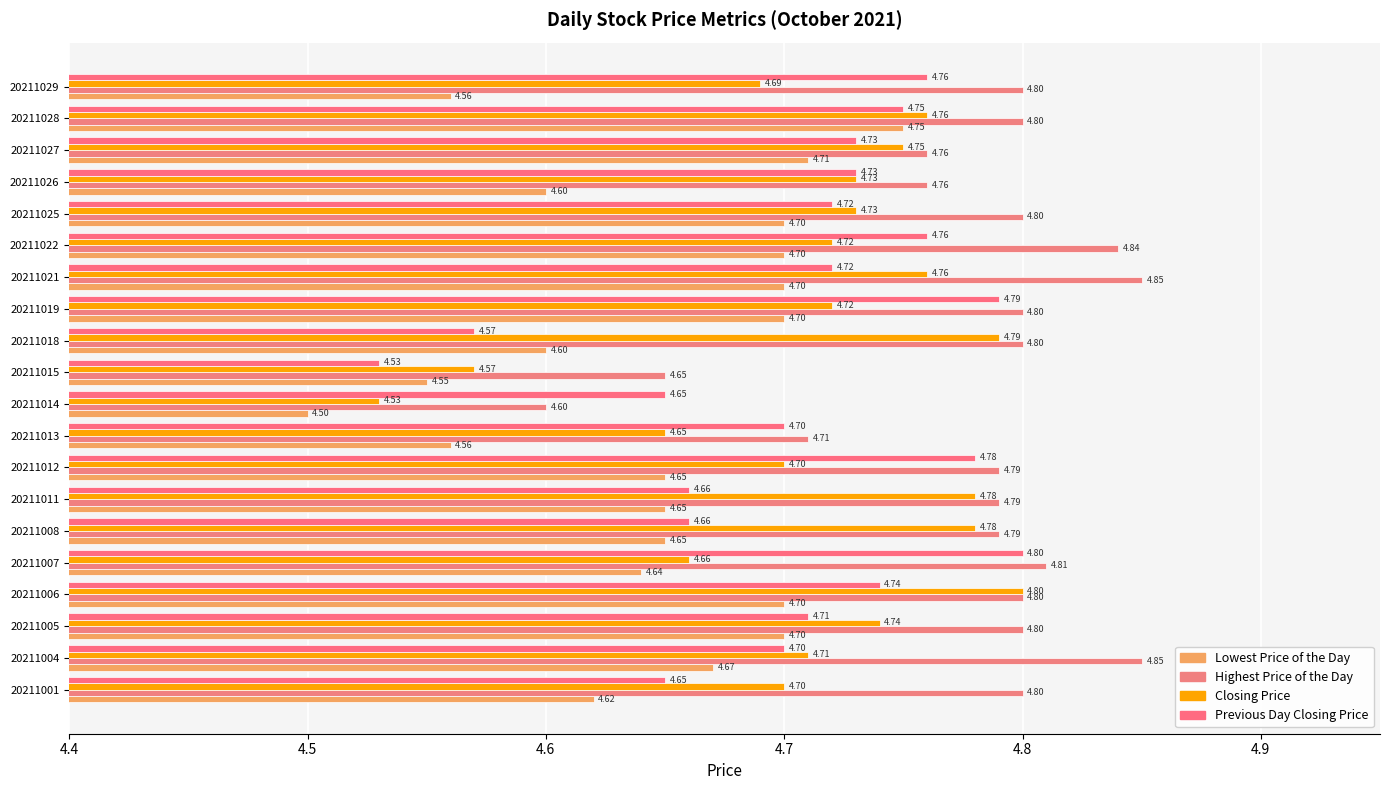

Which series has the widest spread of values?

Closing Price